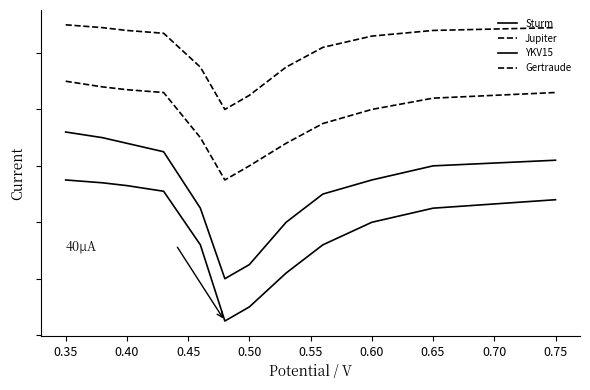

What is the average value of the Gertraude series?

0.4